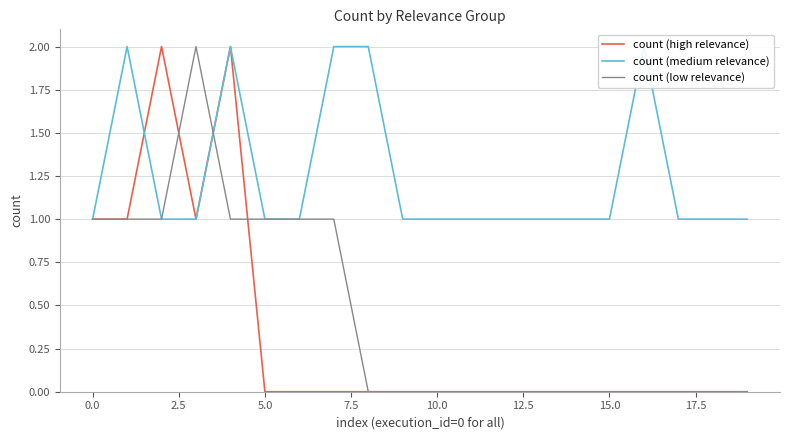

The value of count (high relevance) at 5.0 is 0. True or false?

True